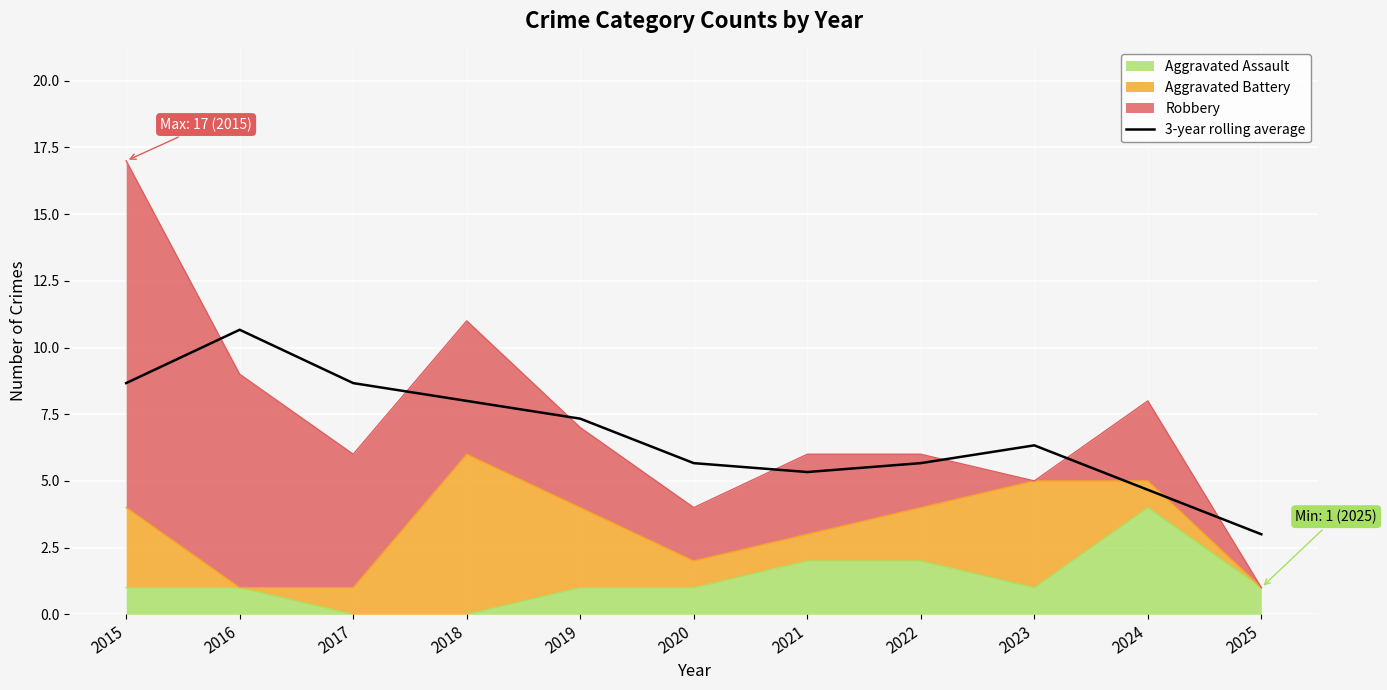

True or false: the data shows 4.7 at 2024.

True